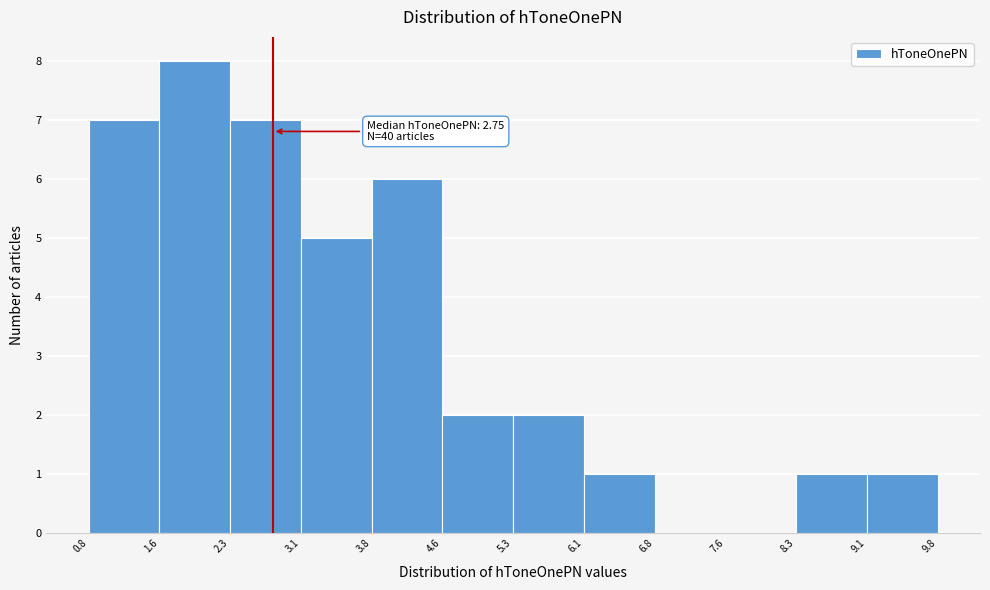

Which range on the x-axis has the tallest bar?

1.6 to 2.3